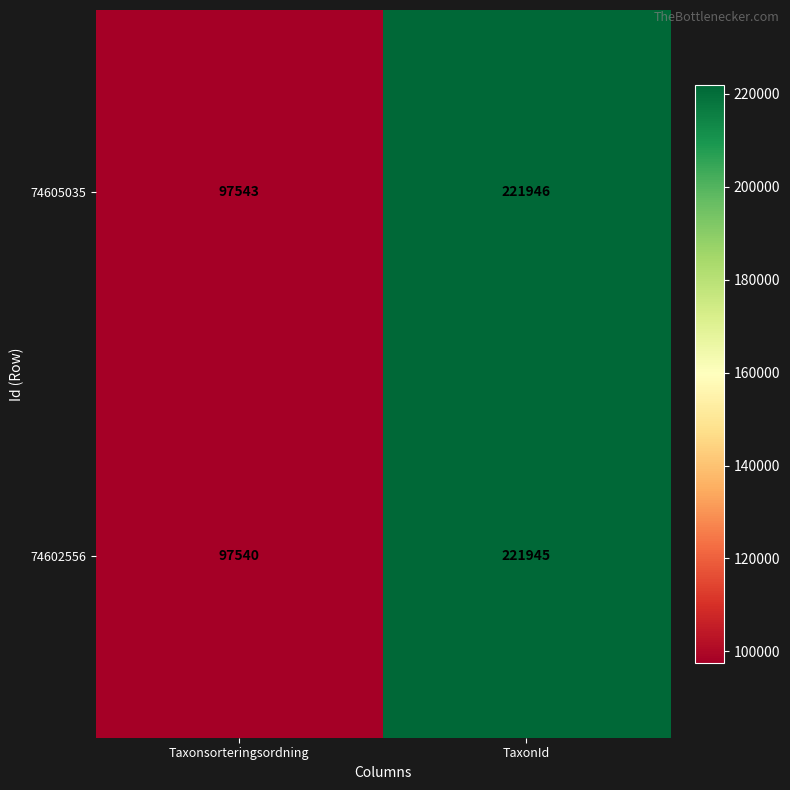

At Taxonsorteringsordning, list the series in order from smallest to largest.

74602556, 74605035